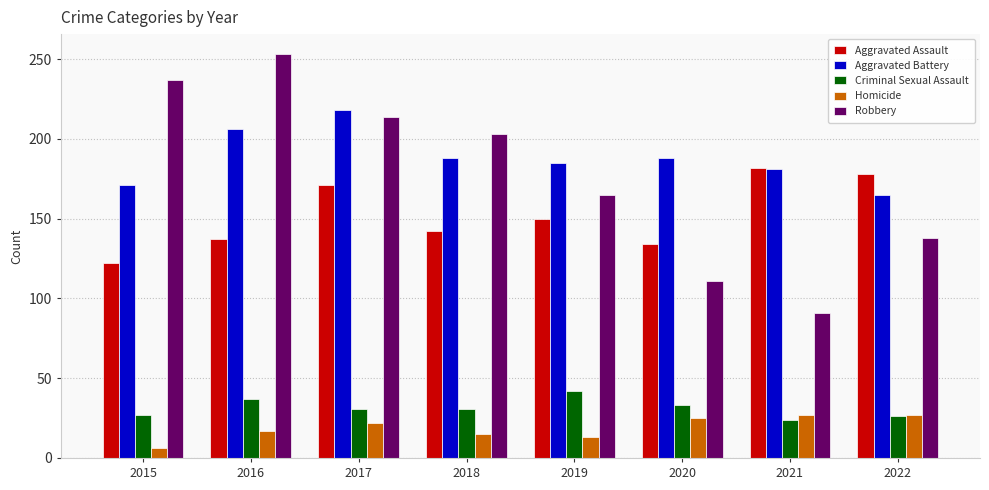

What is the maximum value shown in the chart?

253